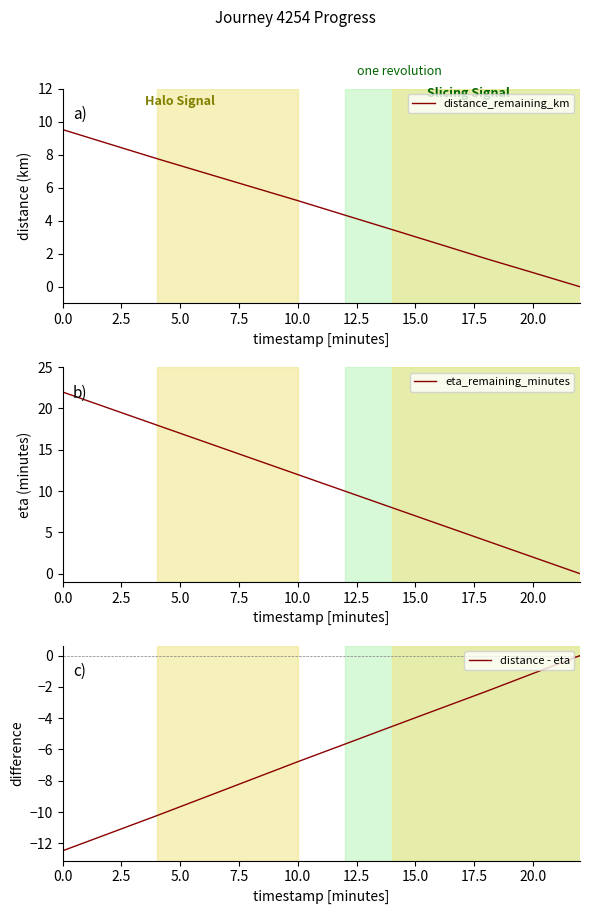

True or false: distance_remaining_km and distance - eta cross at least once.

False